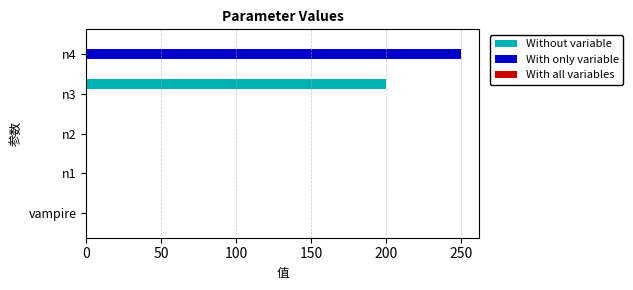

Which category has the highest value in the With only variable series?

n4